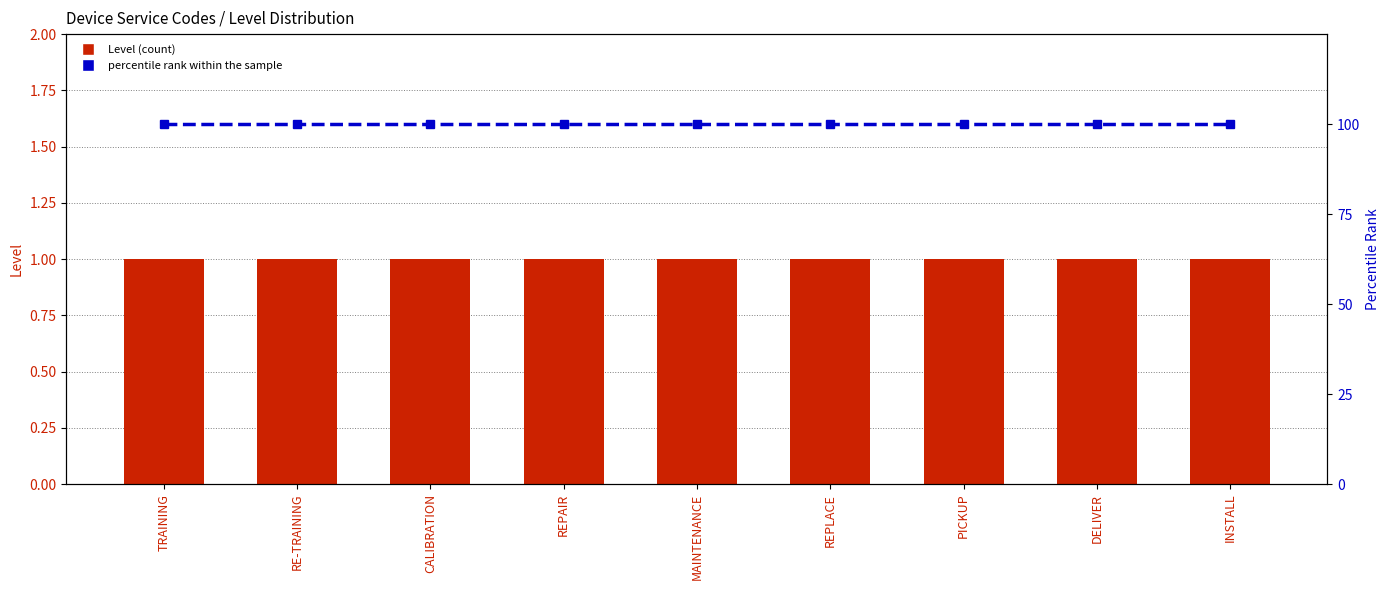

Rank the series by their average value, from highest to lowest.

percentile rank within the sample, Level